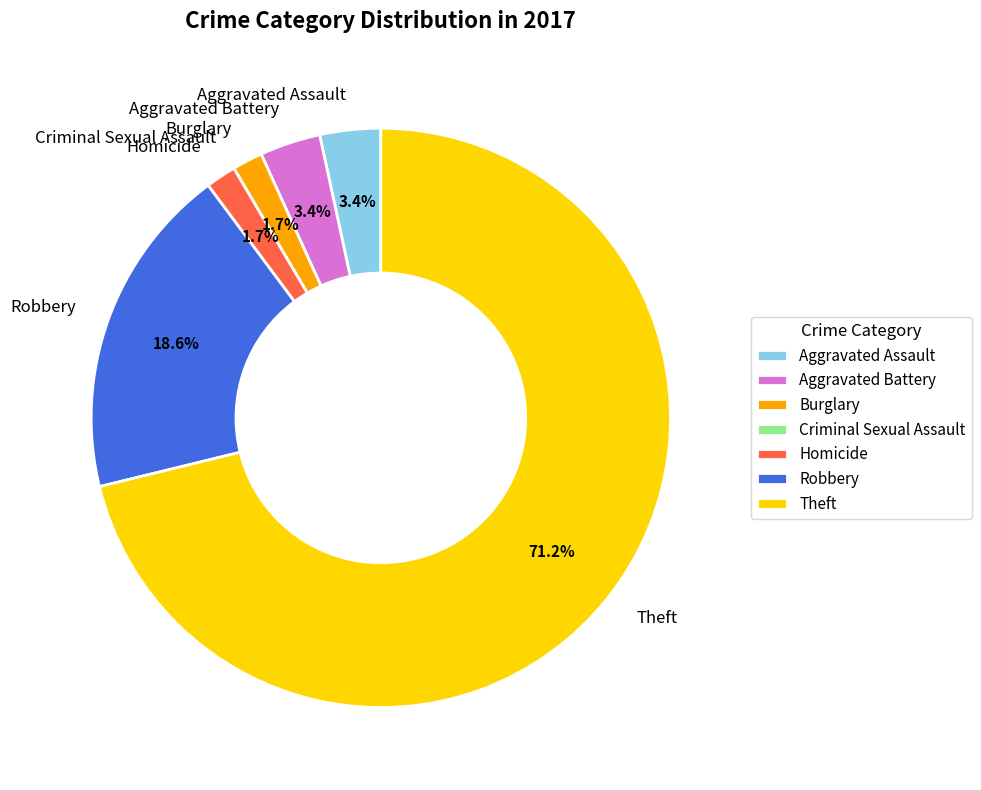

Is it true that Aggravated Assault is 15% of the pie?

False